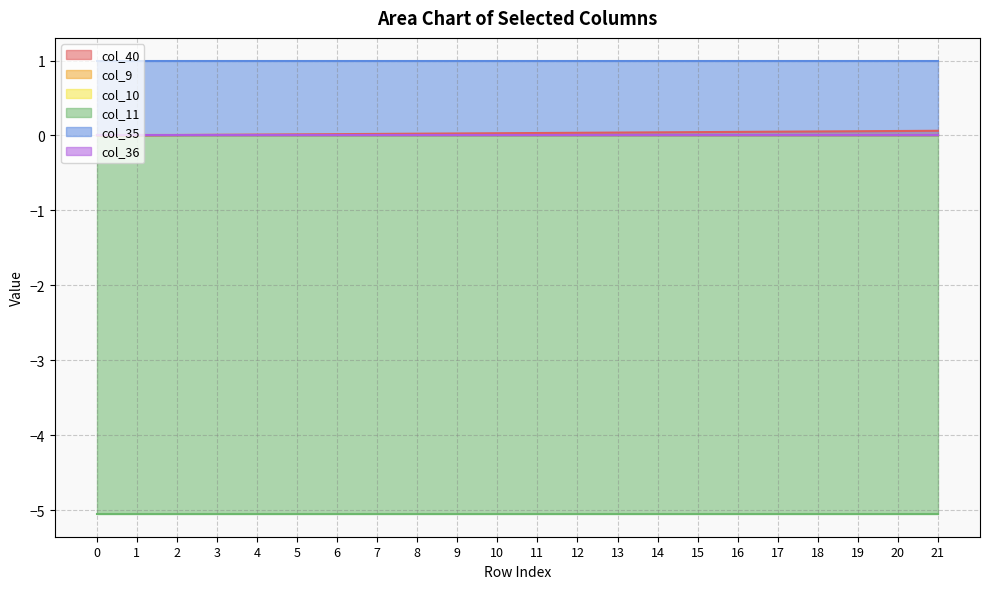

Between 21 and 3, which is larger?

21